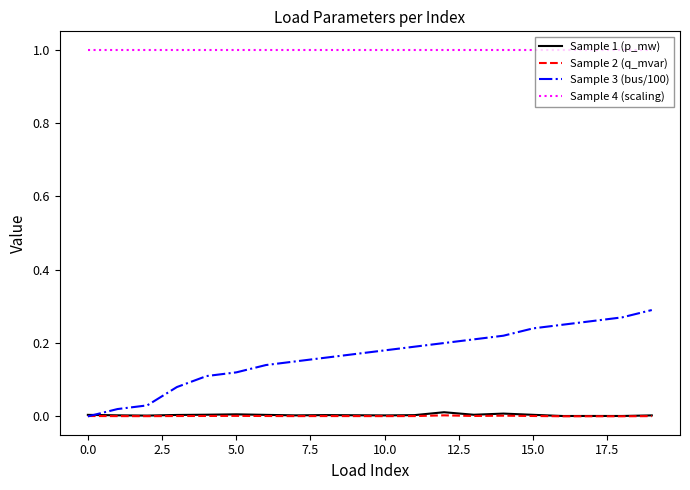

True or false: Sample 4 (scaling) and Sample 2 (q_mvar) cross at least once.

False